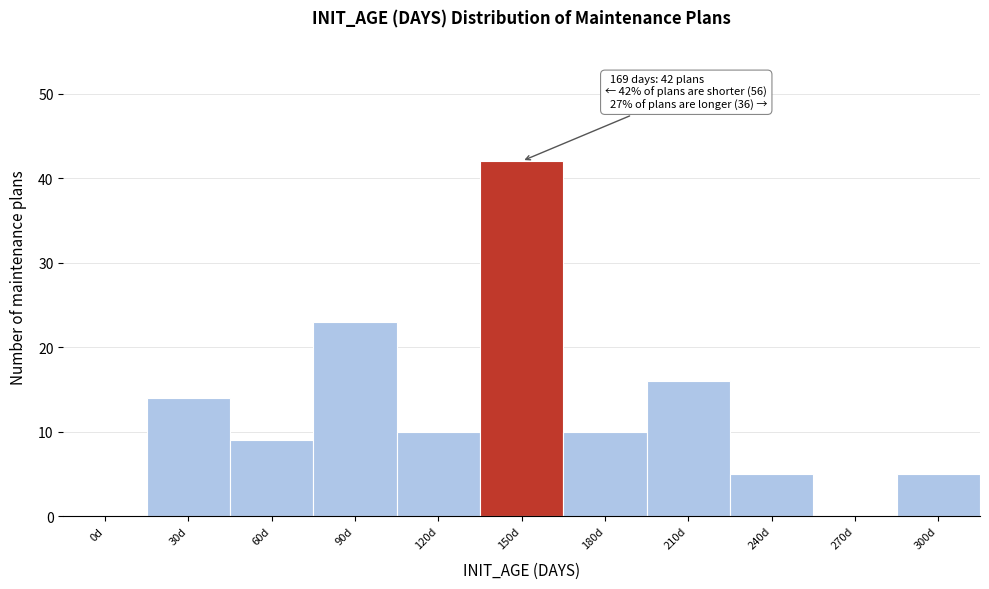

Reading left to right, transcribe all the data shown in this chart.

0d=0	30d=14	60d=9	90d=23	120d=10	150d=42	180d=10	210d=16	240d=5	270d=0	300d=5